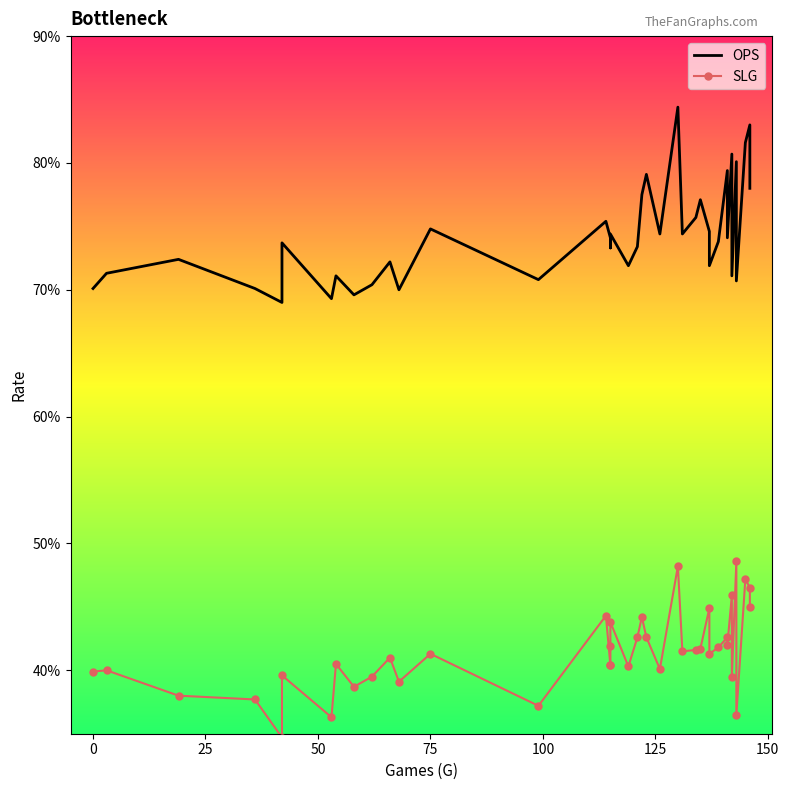

In OPS, how many points are higher than both neighbors (excluding endpoints)?

14